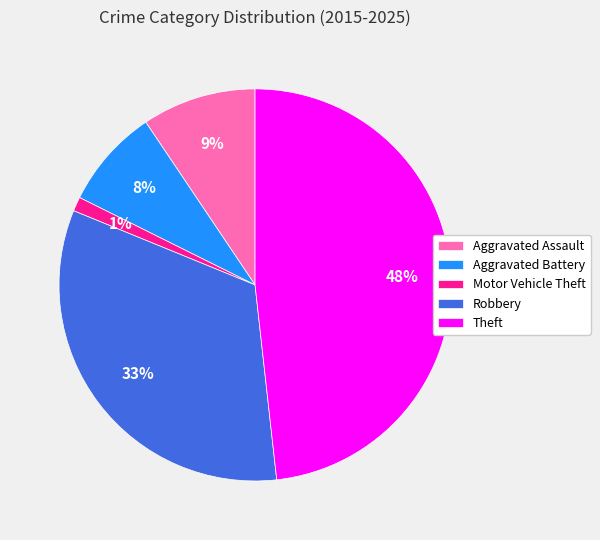

To the nearest percent, what is the difference between the largest and smallest slice percentages?

47%